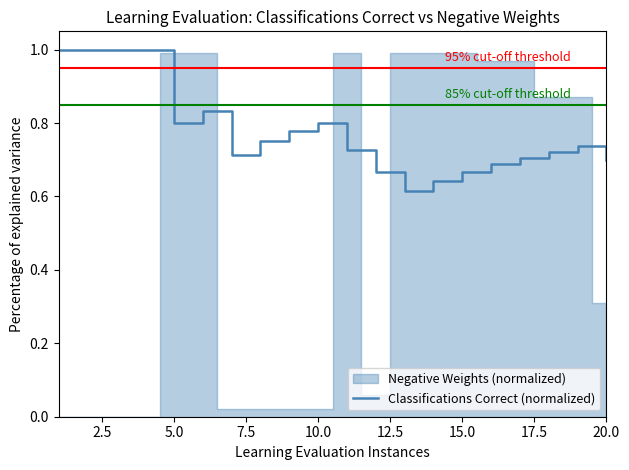

How many lines are shown in the chart?

1